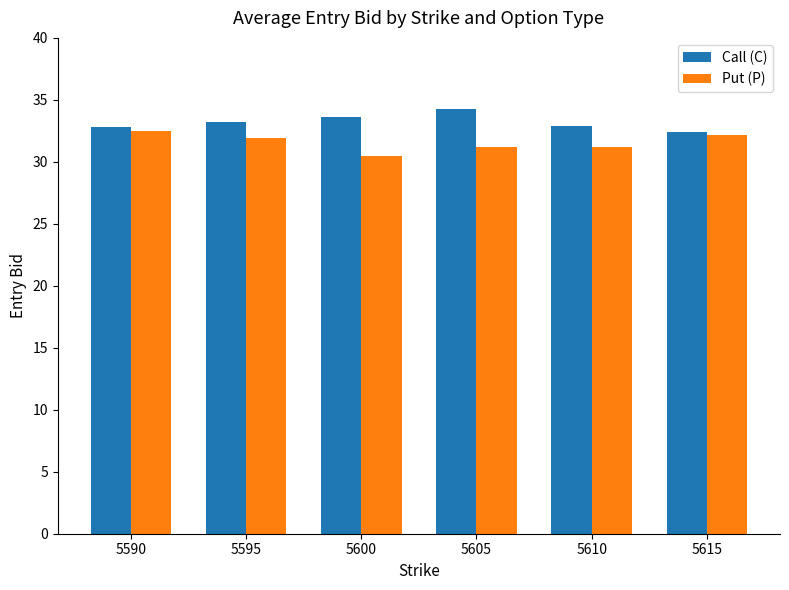

What is the maximum value for Call (C)?

34.3